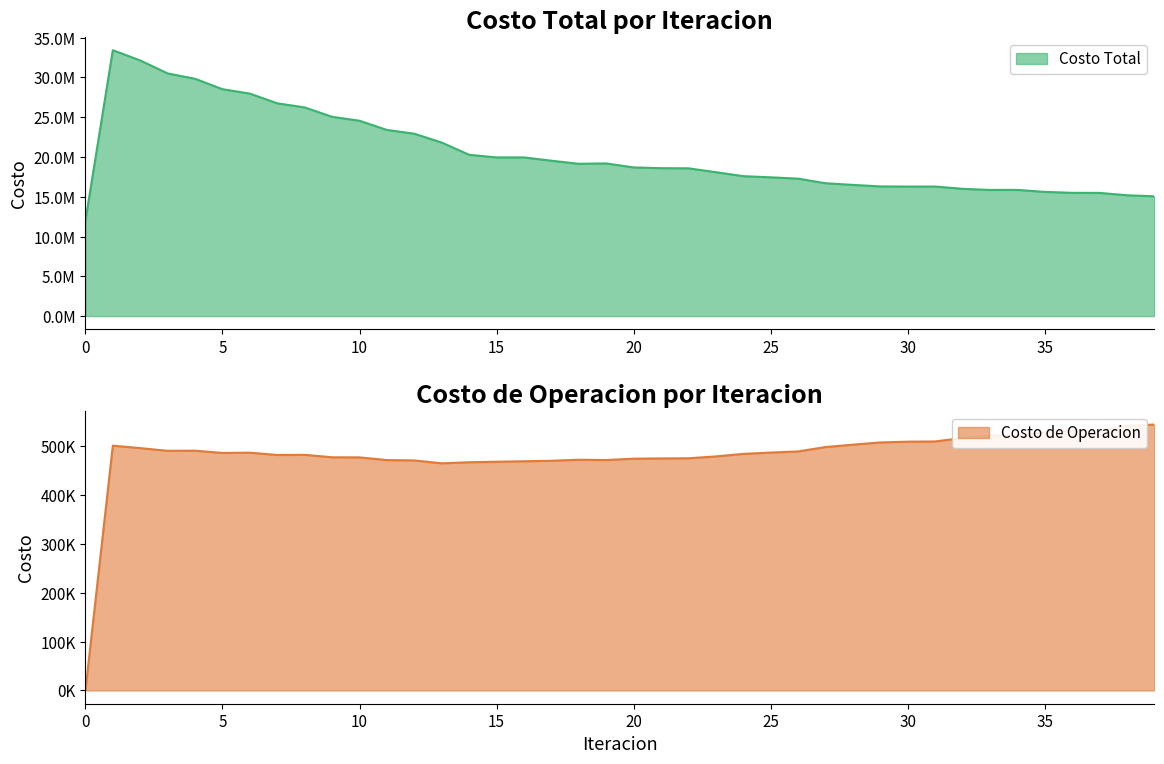

True or false: Costo Total and Costo de Operacion cross at least once.

False